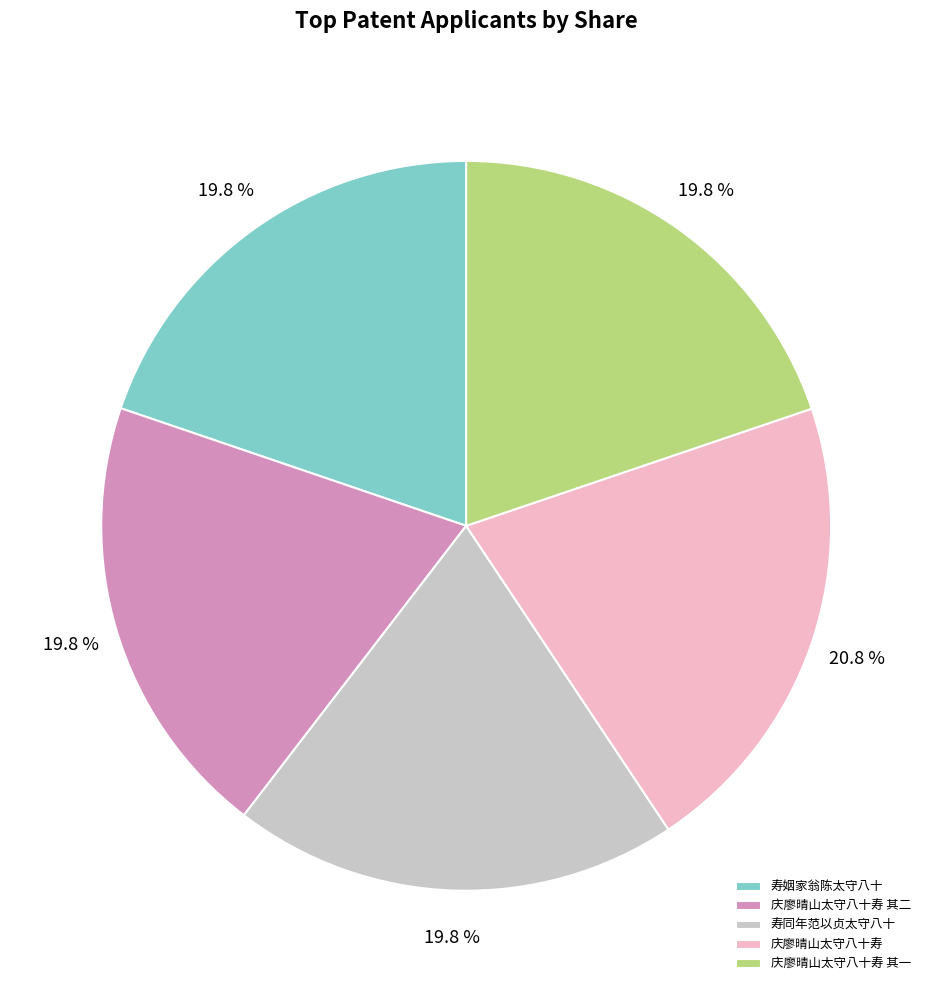

Approximately how many times larger is the value at 庆廖晴山太守八十寿 其一 compared to 寿同年范以贞太守八十?

1.0